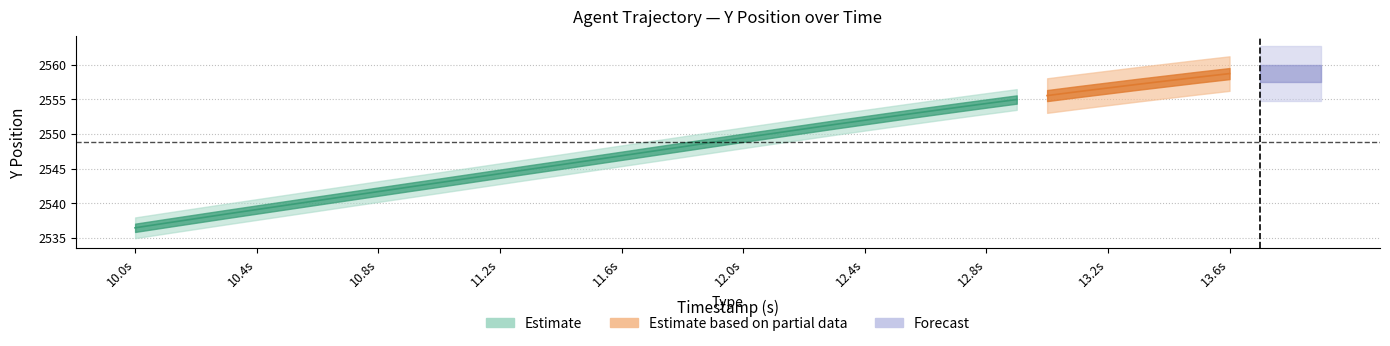

What is the average value of the Y_center series?

2548.9